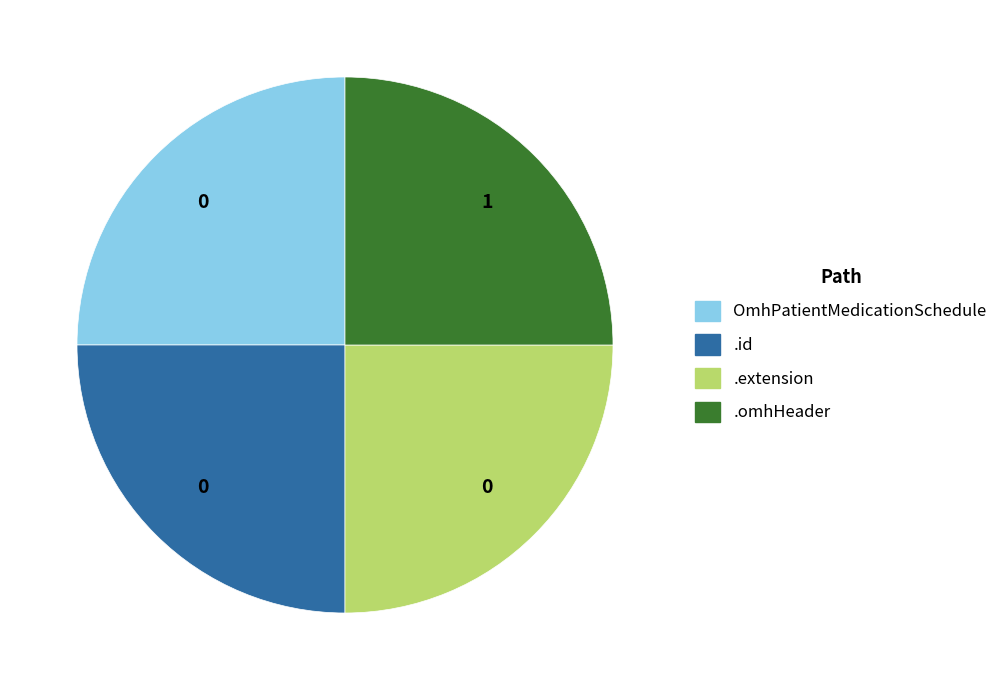

Is there a majority slice in this chart?

No